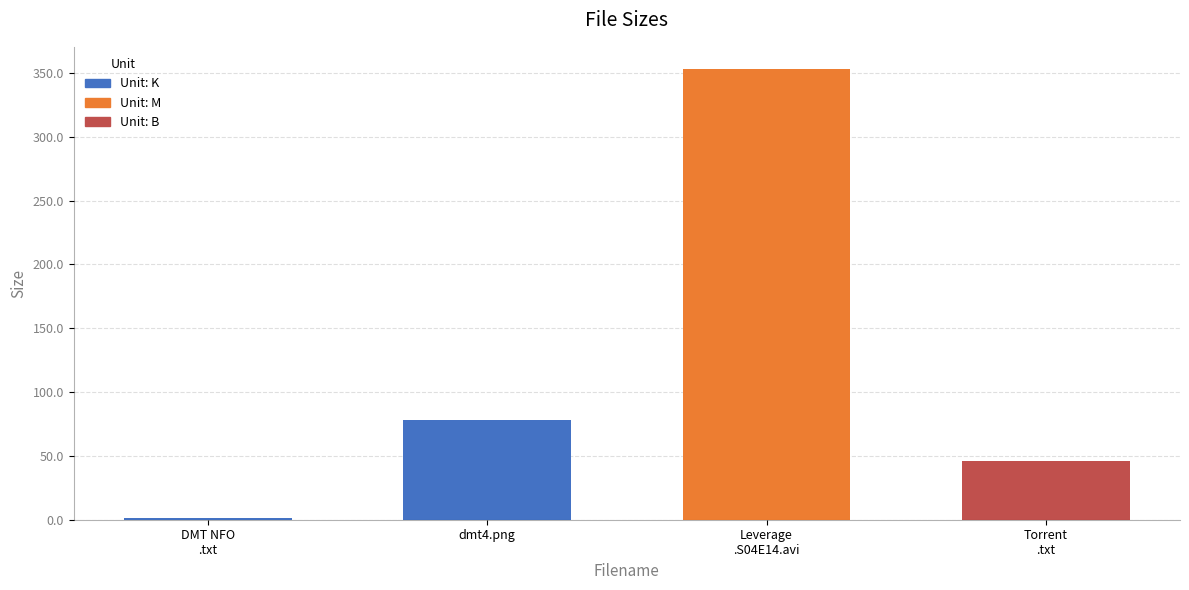

Is it true that the value at dmt4.png is 50.9?

False